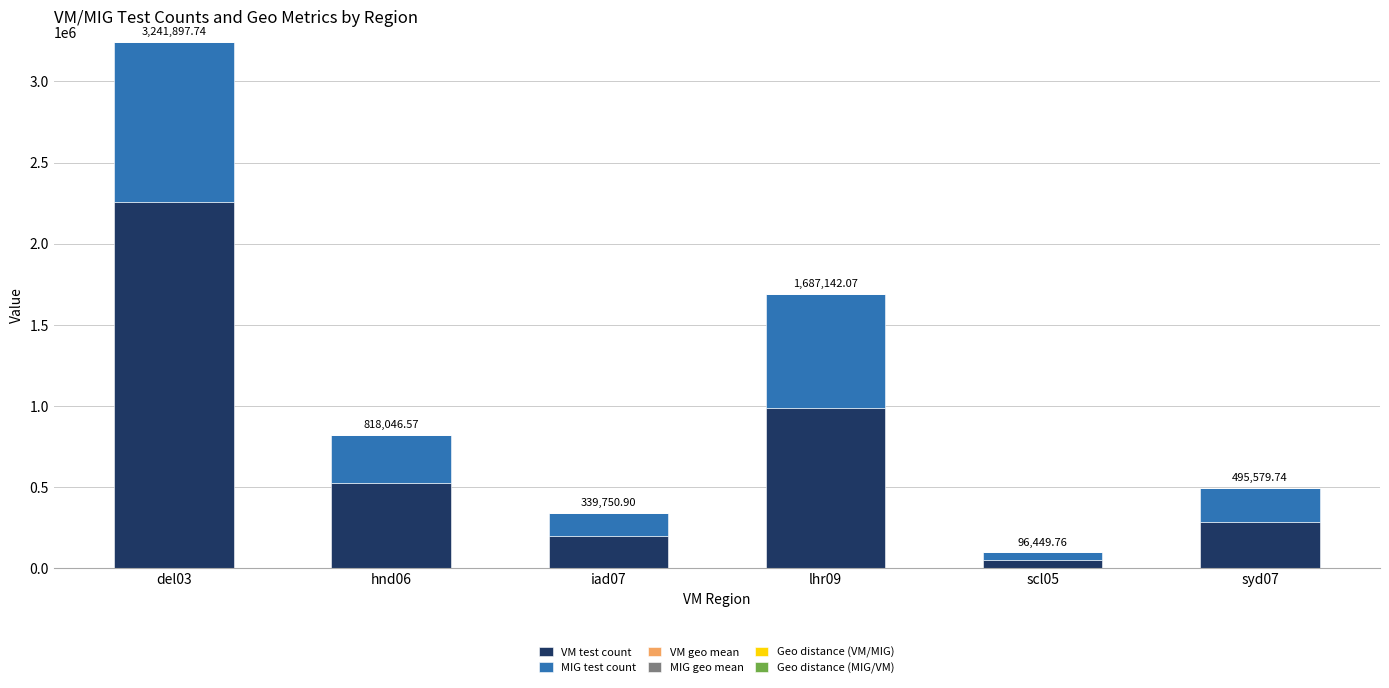

At which category is the sum across all series the highest?

del03